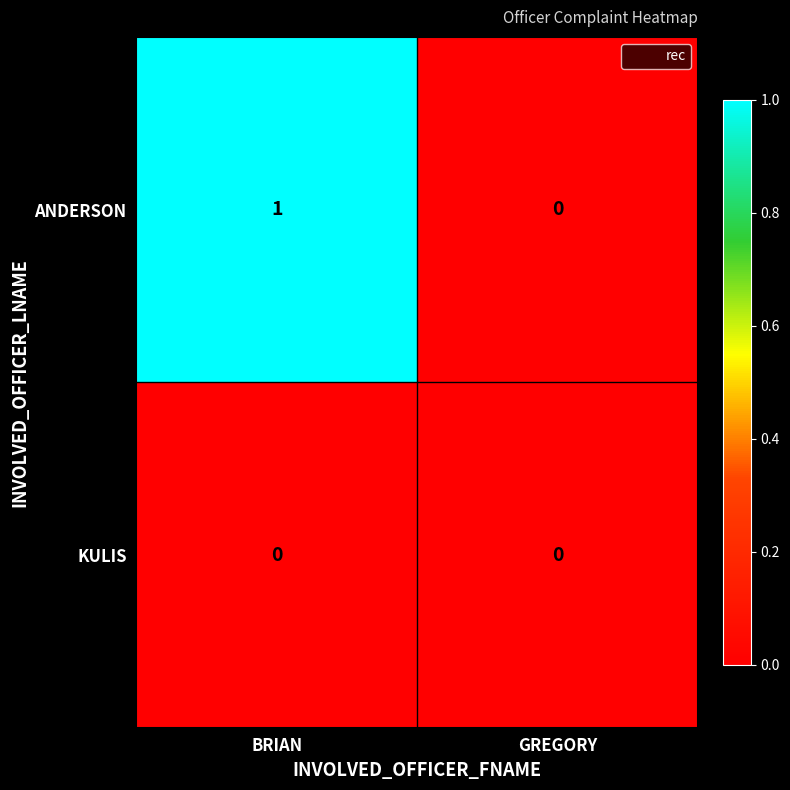

How many distinct data groups are displayed?

2